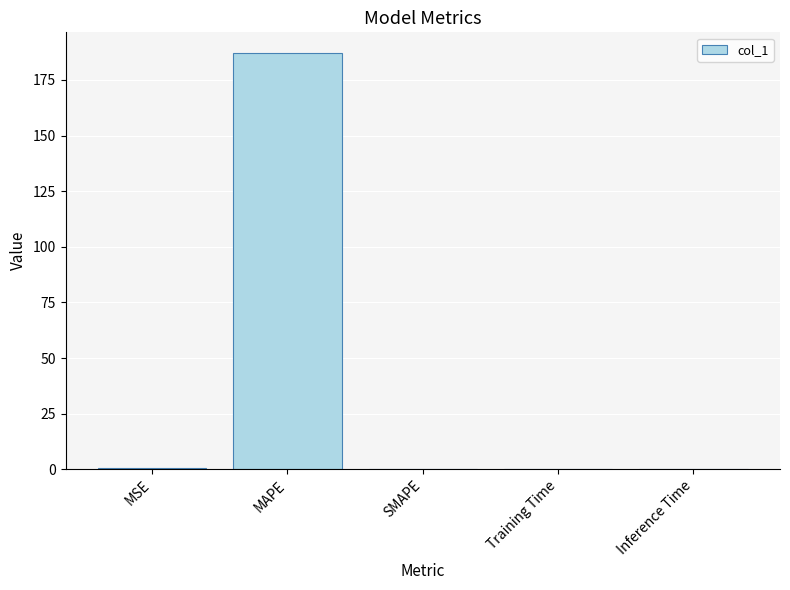

True or false: the data shows 0.0 at Training Time.

True